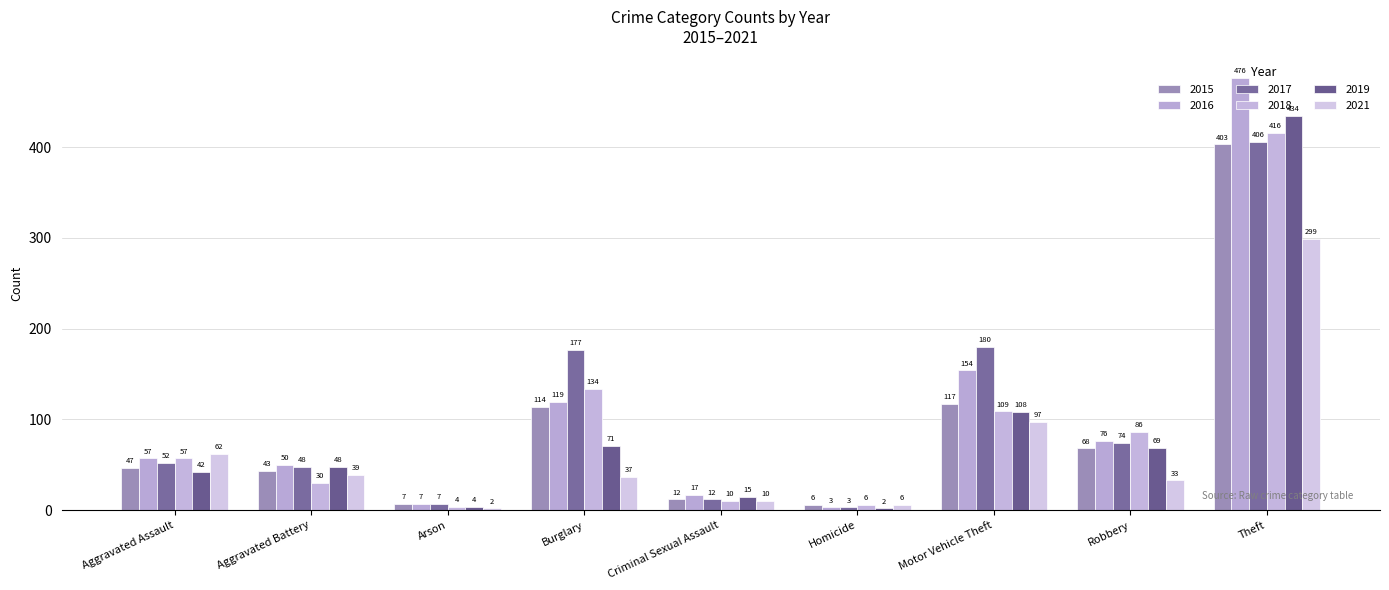

At which category is the sum across all series the highest?

Theft